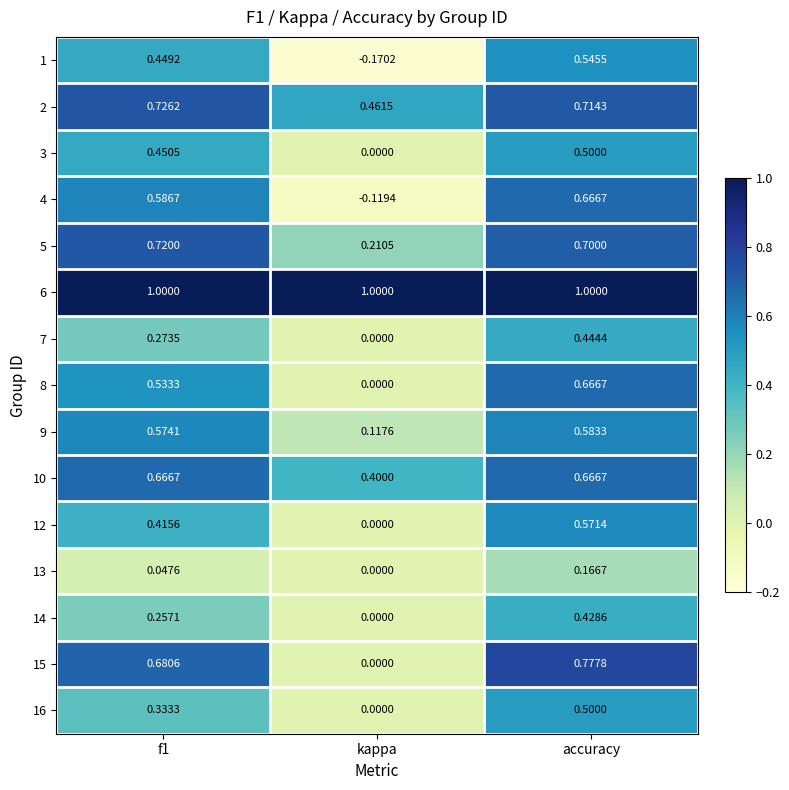

At which label does 2 reach its minimum?

kappa